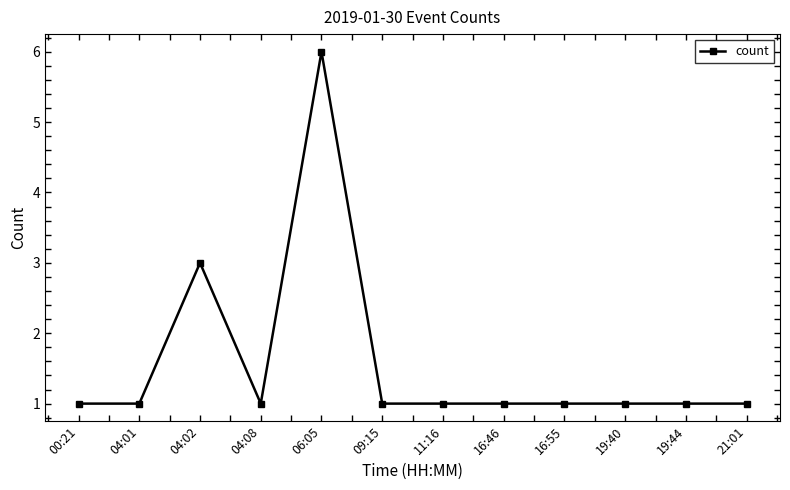

The value at 11:16 is 2. True or false?

False